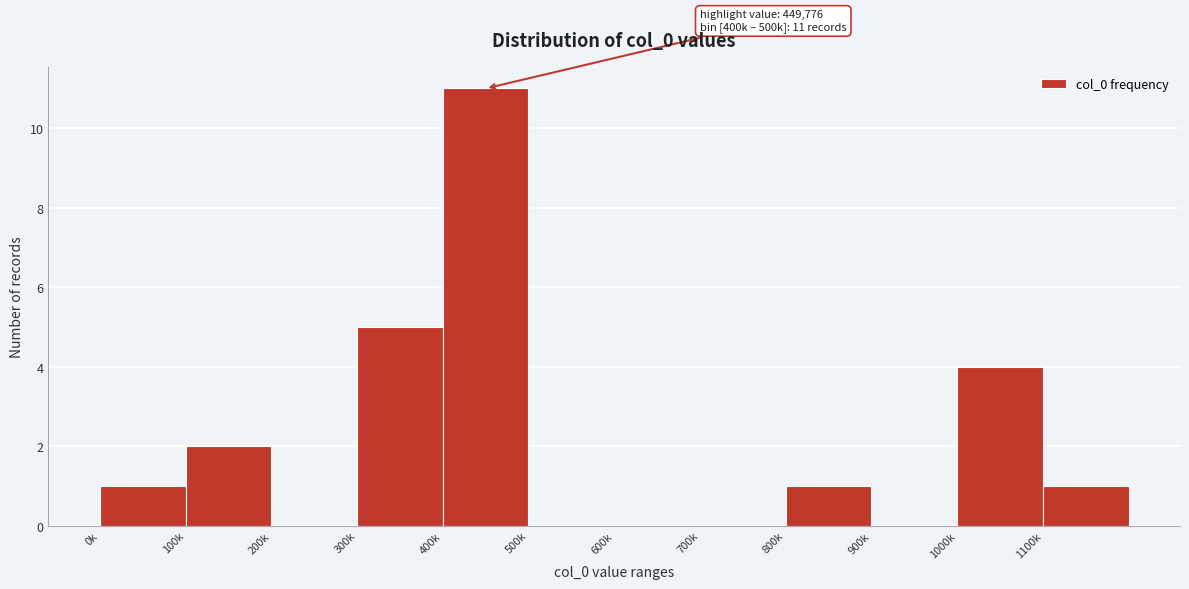

Reading left to right, list all the values displayed in this chart.

0k=1	100k=2	200k=0	300k=5	400k=11	500k=0	600k=0	700k=0	800k=1	900k=0	1000k=4	1100k=1